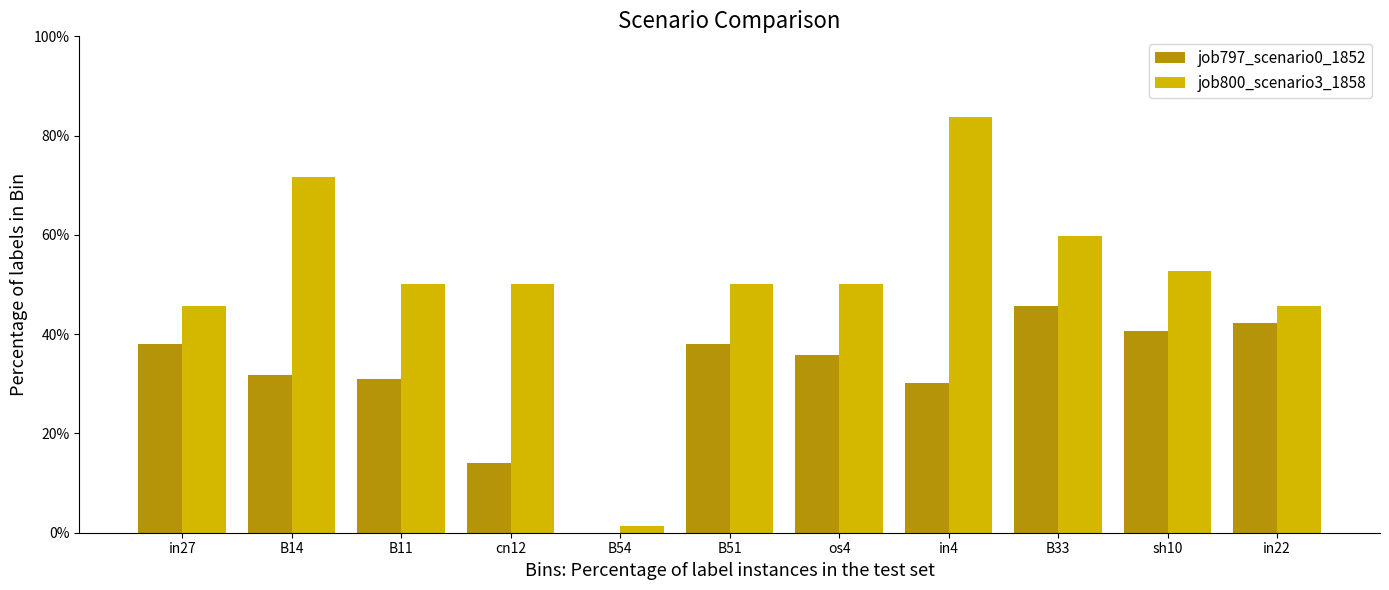

Are the bars horizontal?

No